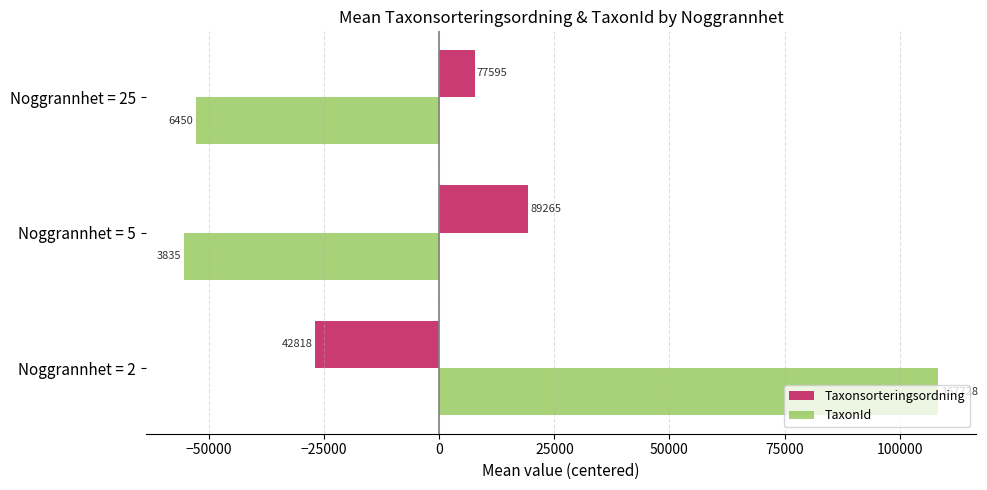

What are all the series names shown in the legend?

Taxonsorteringsordning, TaxonId